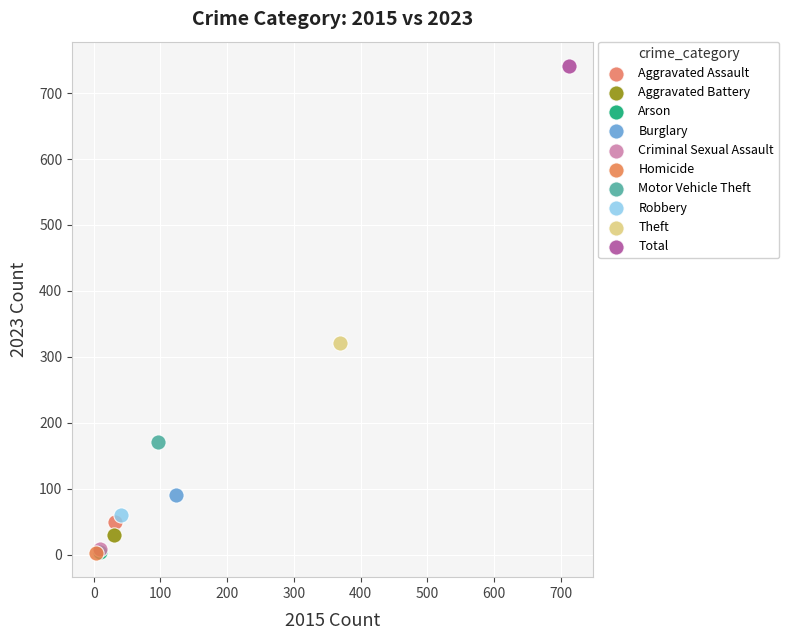

Which series reaches the maximum Y coordinate?

Total